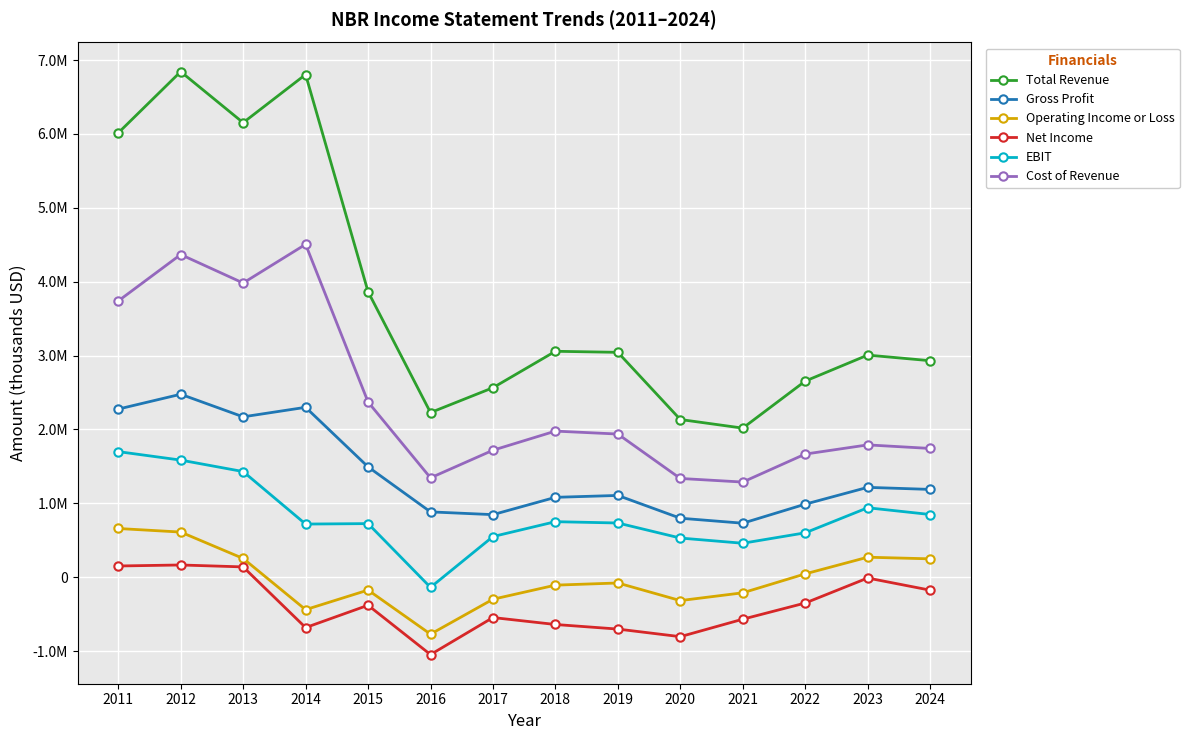

What is the value of the Cost of Revenue point at the 3rd from the left?

3981800